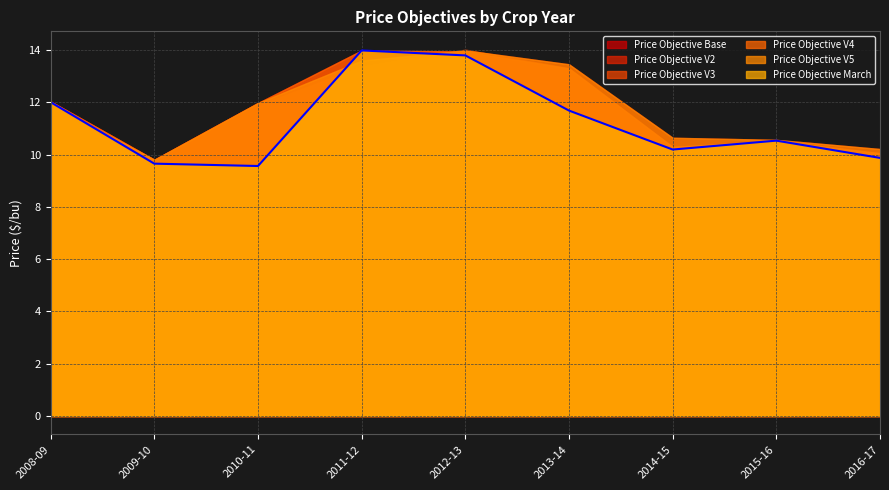

How many data points in Price Objective V2 are above 11?

5